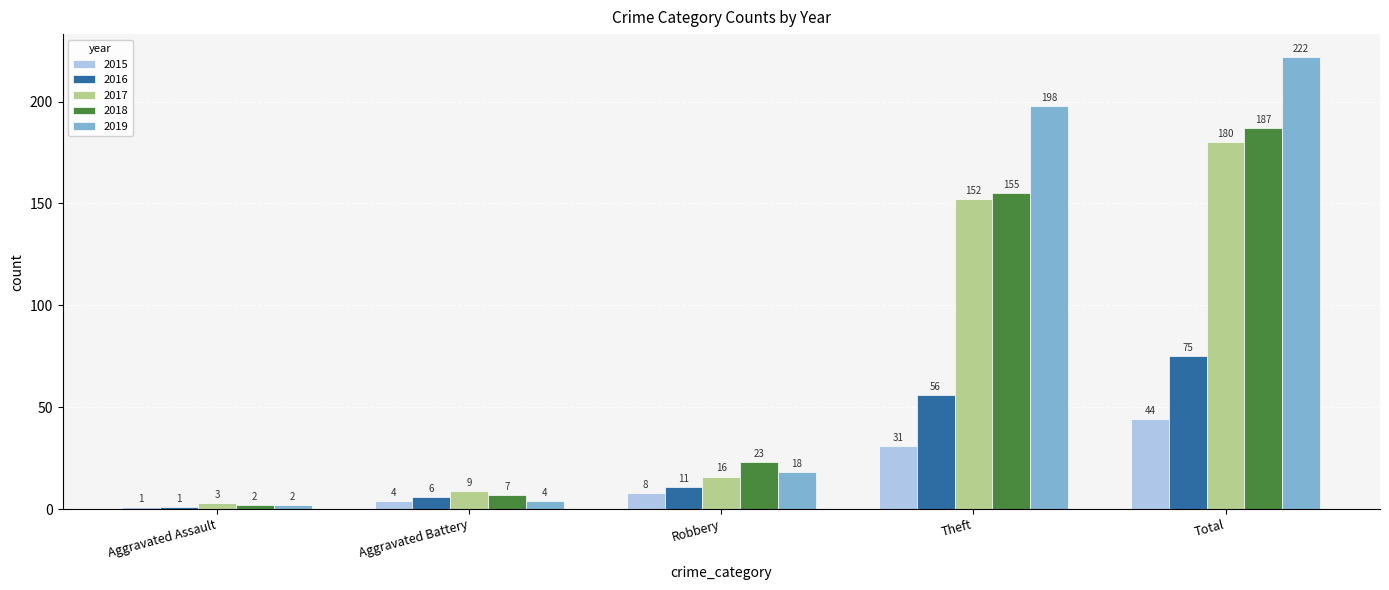

List the series in order of their peak value, highest first.

2019, 2018, 2017, 2016, 2015